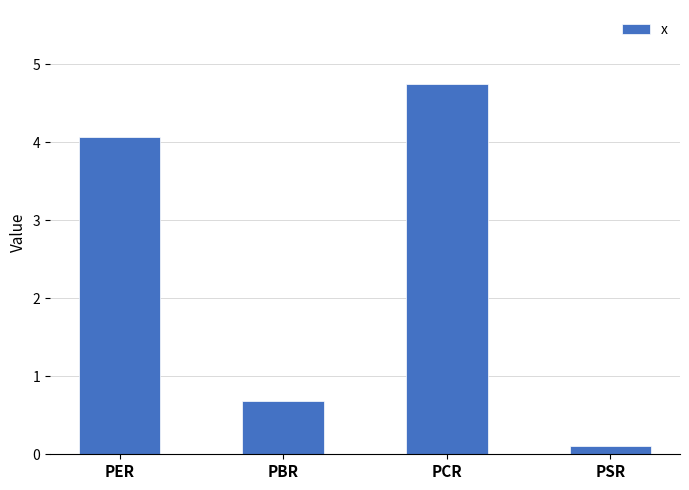

What is the difference between the maximum and minimum values?

4.6